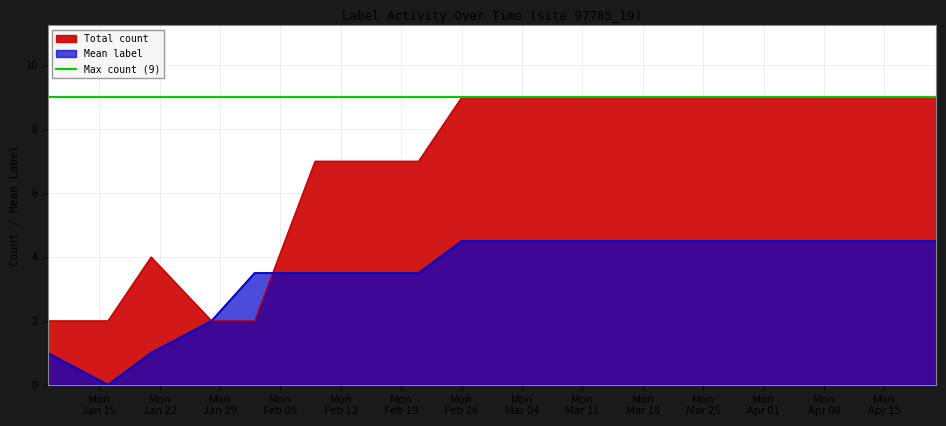

What is the average value of the Mean label series?

3.5